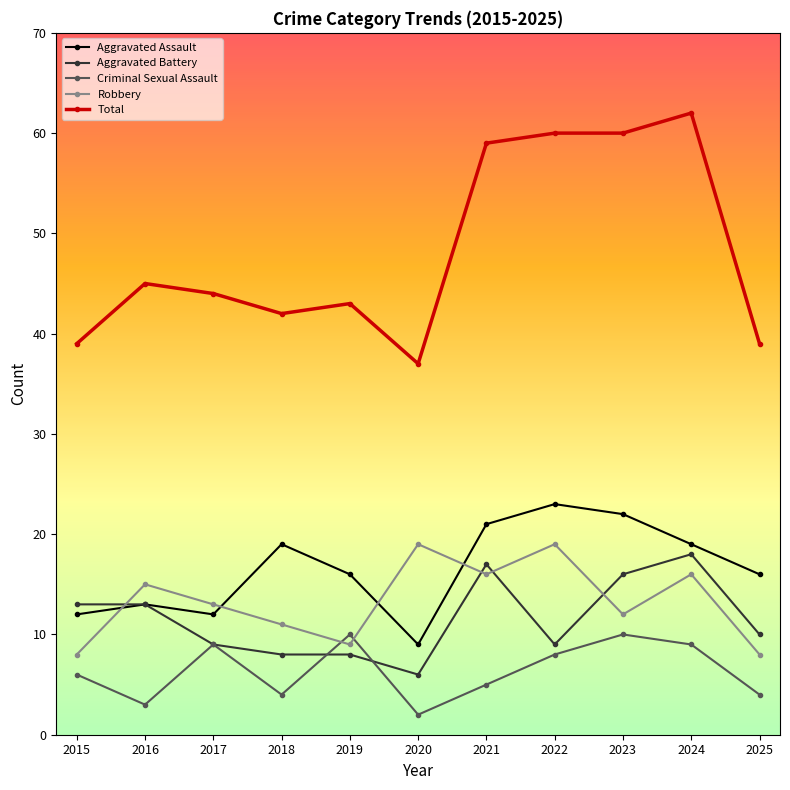

Where is Total nearest to the value 49?

2016